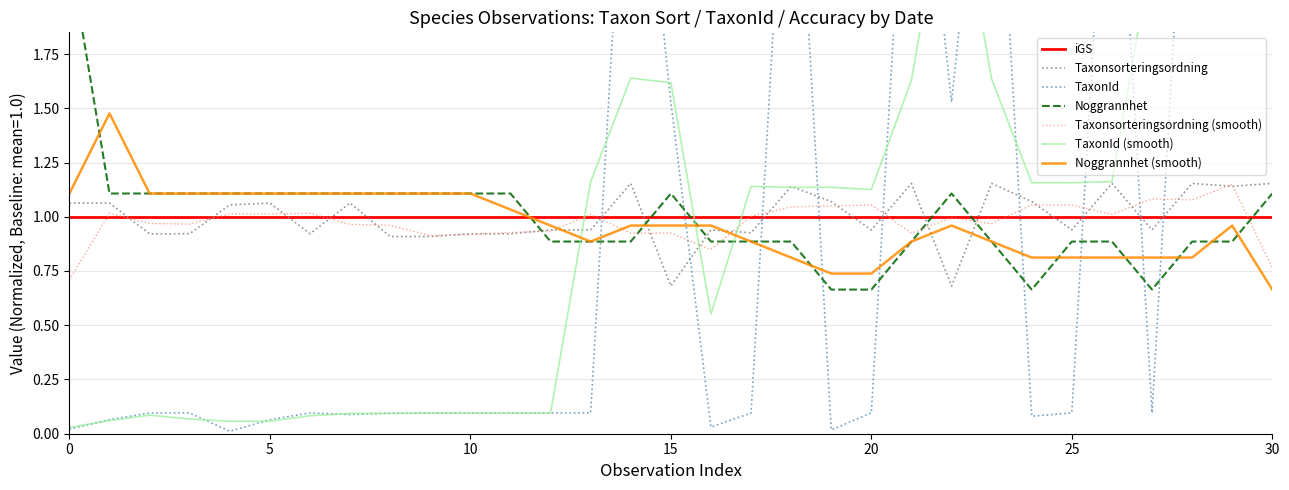

Reading left to right, what are all the values shown in this chart?

Taxonsorteringsordning: 1.1	1.1	0.9	0.9	1.1	1.1	0.9	1.1	0.9	0.9	0.9	0.9	0.9	0.9	1.2	0.7	0.9	0.9	1.1	1.1	0.9	1.2	0.7	1.2	1.1	0.9	1.2	0.9	1.2	1.1	1.2
TaxonId: 0.0	0.1	0.1	0.1	0.0	0.1	0.1	0.1	0.1	0.1	0.1	0.1	0.1	0.1	3.3	1.5	0.0	0.1	3.3	0.0	0.1	3.3	1.5	3.3	0.1	0.1	3.3	0.1	3.3	3.3	3.3
Noggrannhet: 2.2	1.1	1.1	1.1	1.1	1.1	1.1	1.1	1.1	1.1	1.1	1.1	0.9	0.9	0.9	1.1	0.9	0.9	0.9	0.7	0.7	0.9	1.1	0.9	0.7	0.9	0.9	0.7	0.9	0.9	1.1